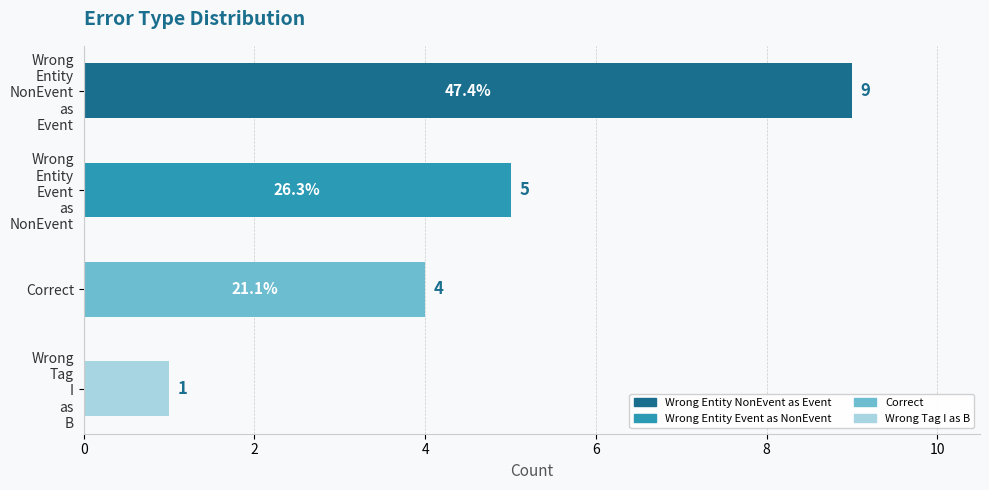

What is the sum of all values?

19